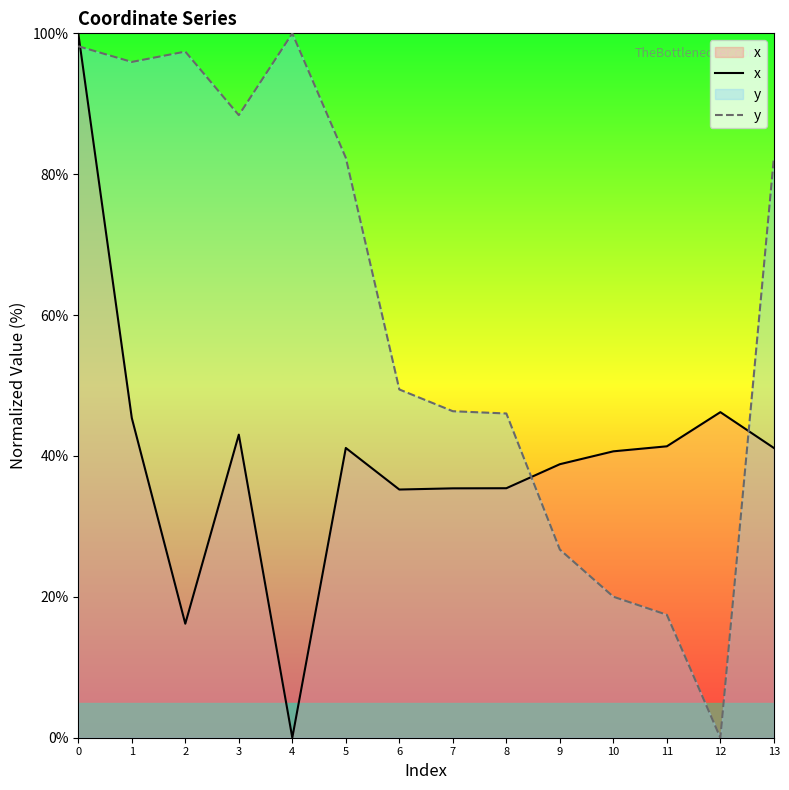

What is the spread (max minus min) of values at 8?

10.6